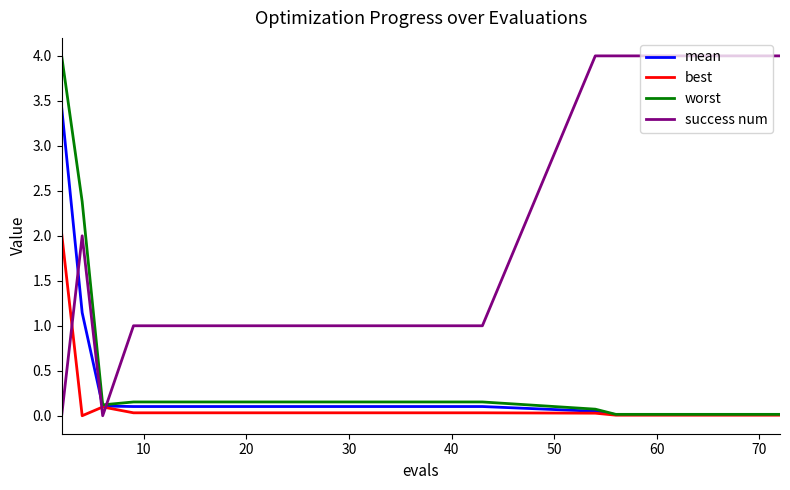

After their last crossing, which series has the higher values: success num or mean?

success num